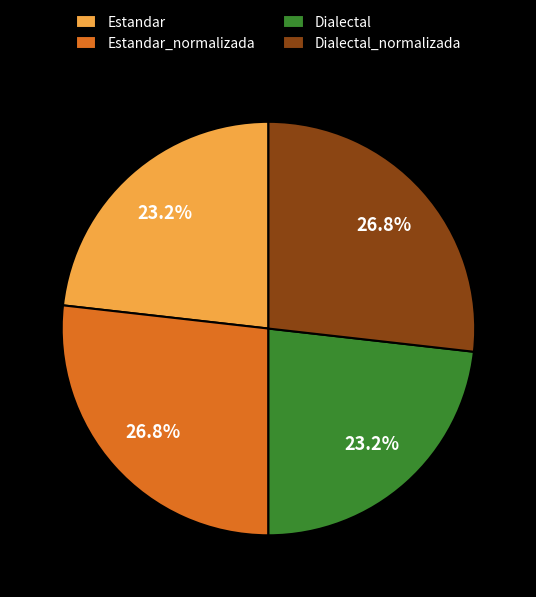

To the nearest percent, what is the combined percentage of Estandar and Dialectal?

46%